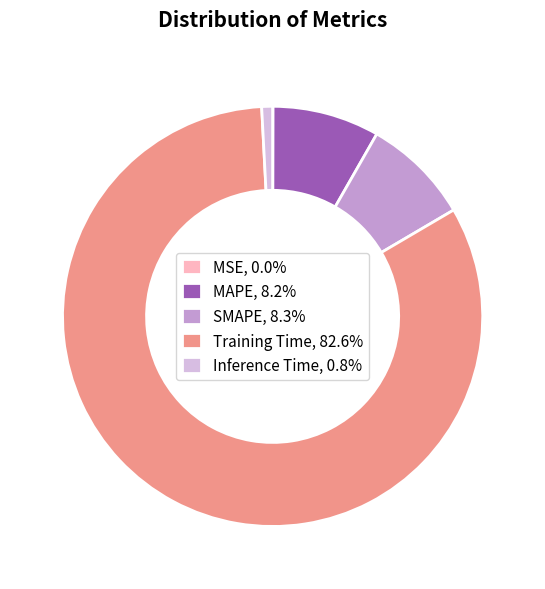

Is Inference Time the majority of the pie?

No